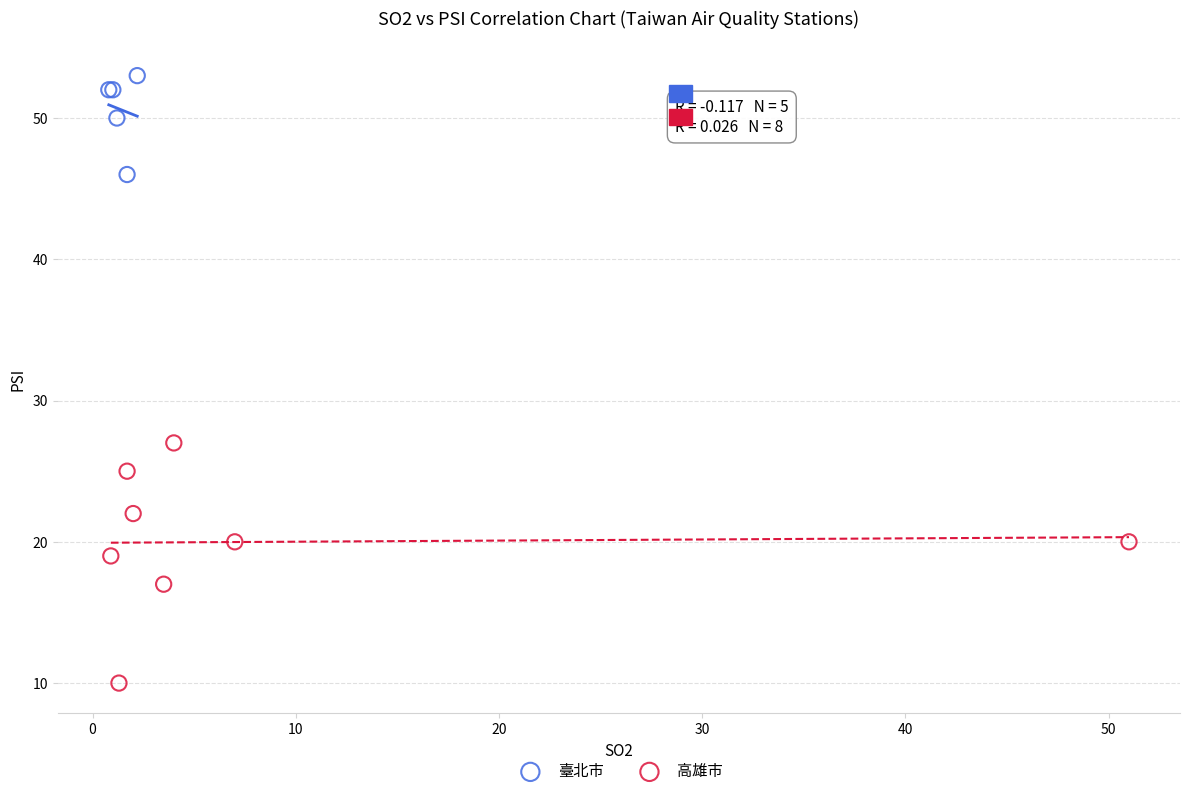

What are all the series names shown in the legend?

臺北市, 高雄市